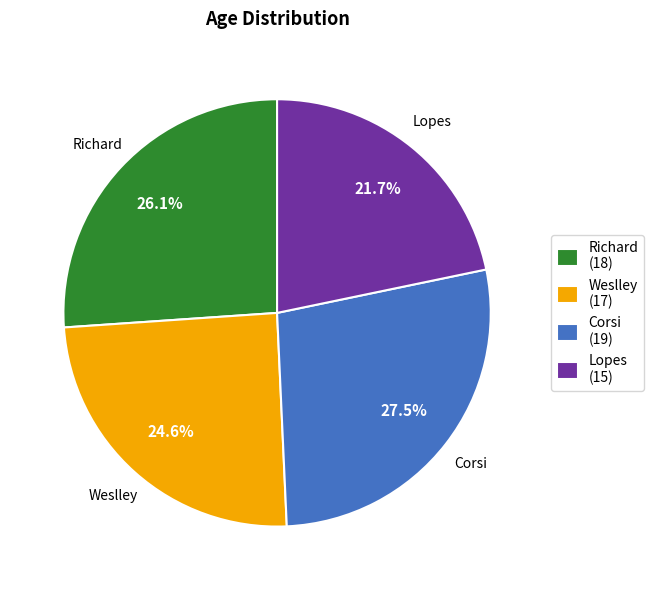

To the nearest percent, what is the average slice percentage?

25%